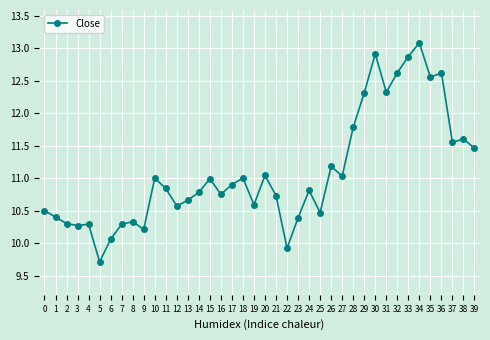

The chart shows a value of 10.8 at 16. True or false?

True